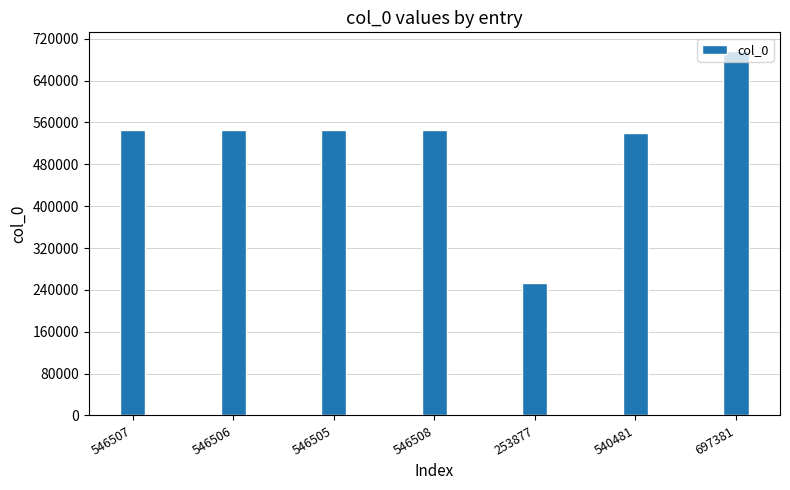

What is the ratio of the value at 546508 to the value at 546505?

1.0